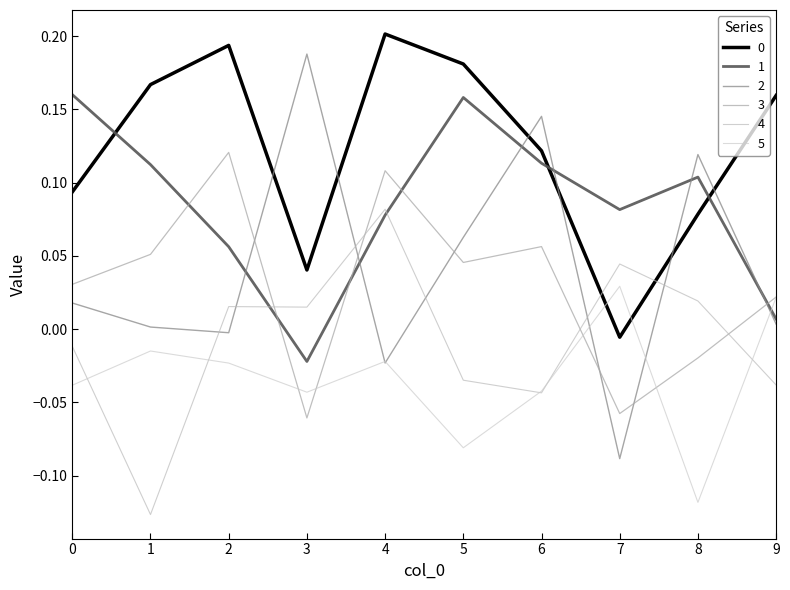

Which series changed the most between 0 and 6?

2